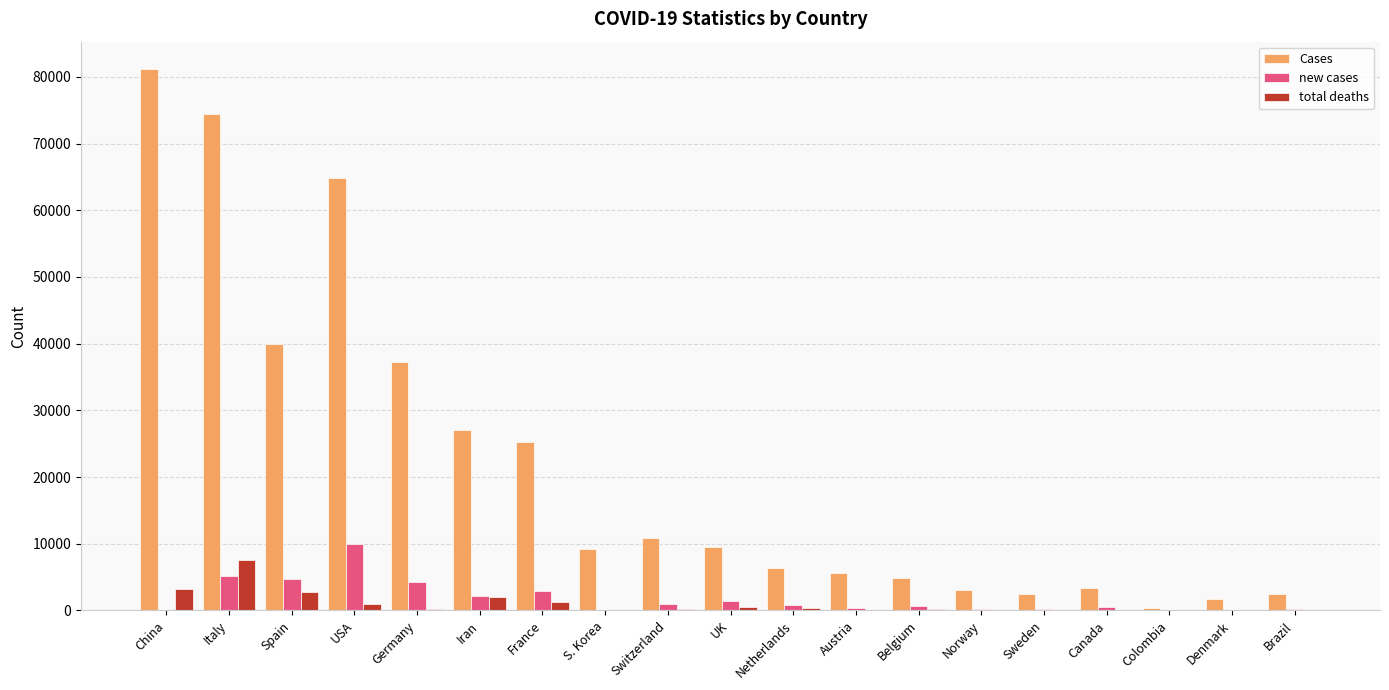

At which category is the sum across all series the highest?

Italy